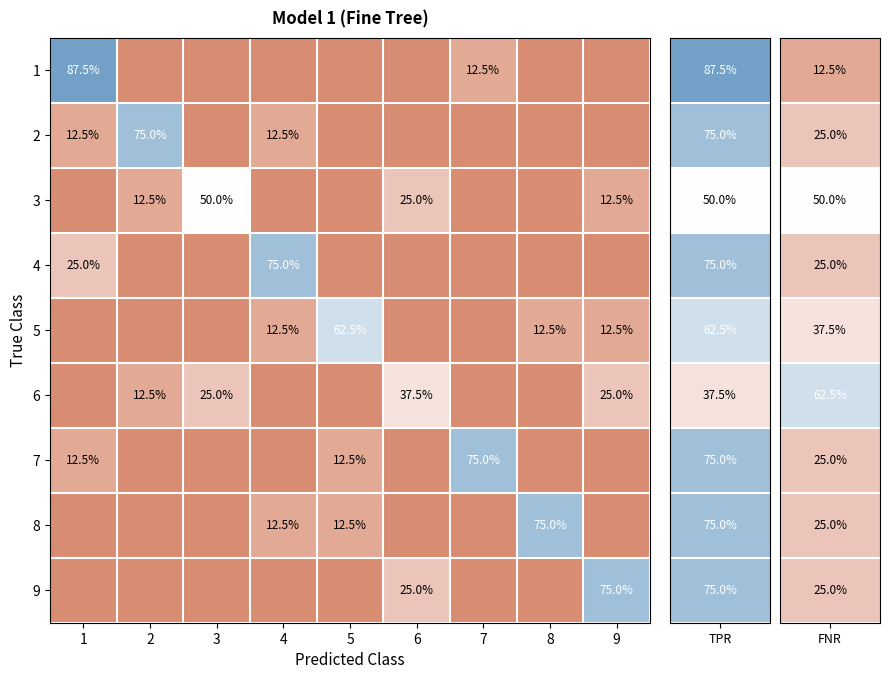

How many data points does each series have?

9